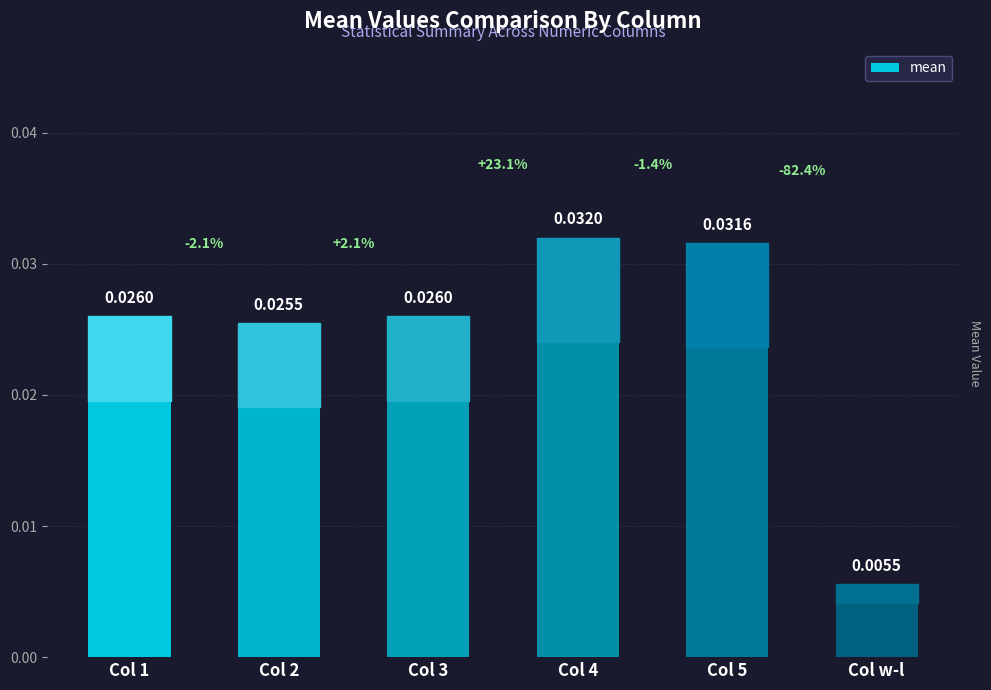

Which label corresponds to the smallest value in the chart?

Col w-l